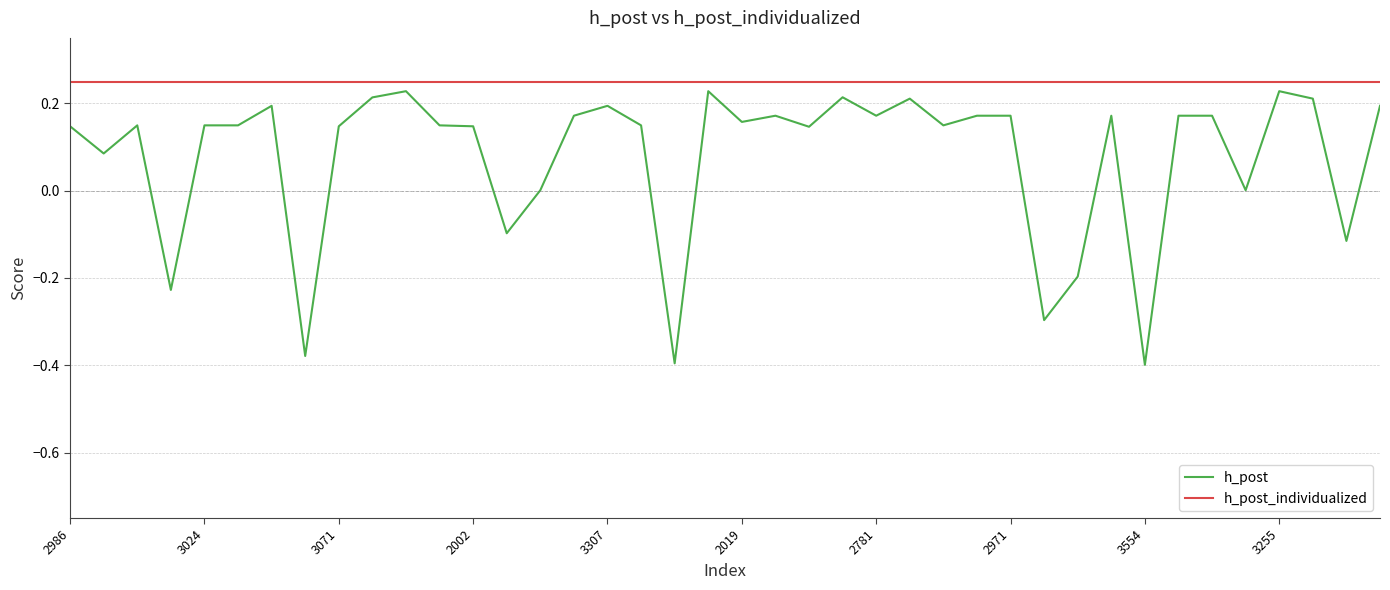

True or false: h_post and h_post_individualized intersect in this chart.

False